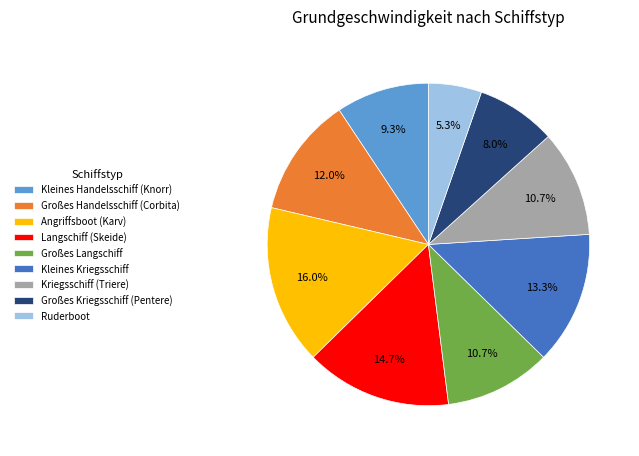

Is it true that Ruderboot is 1% of the pie?

False